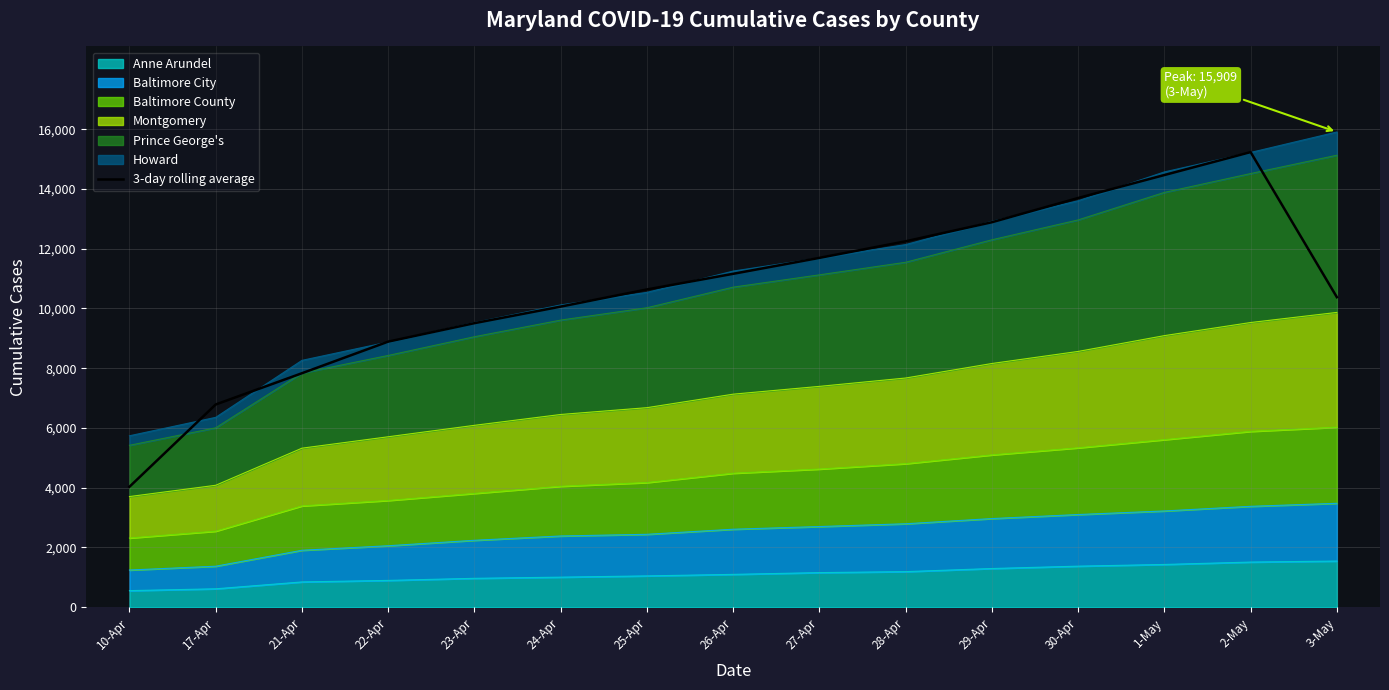

Where is the first local maximum?

2-May